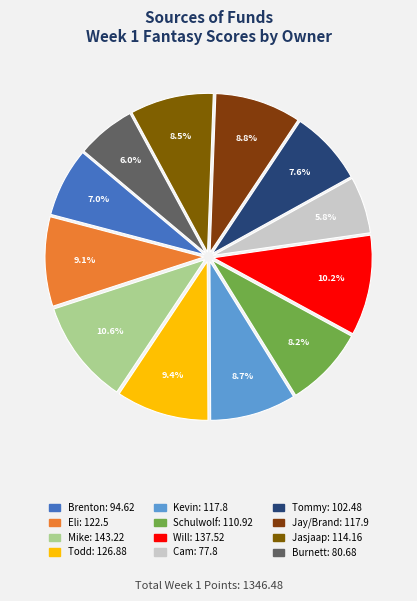

Combined, do Jasjaap and Brenton account for over 50%?

No